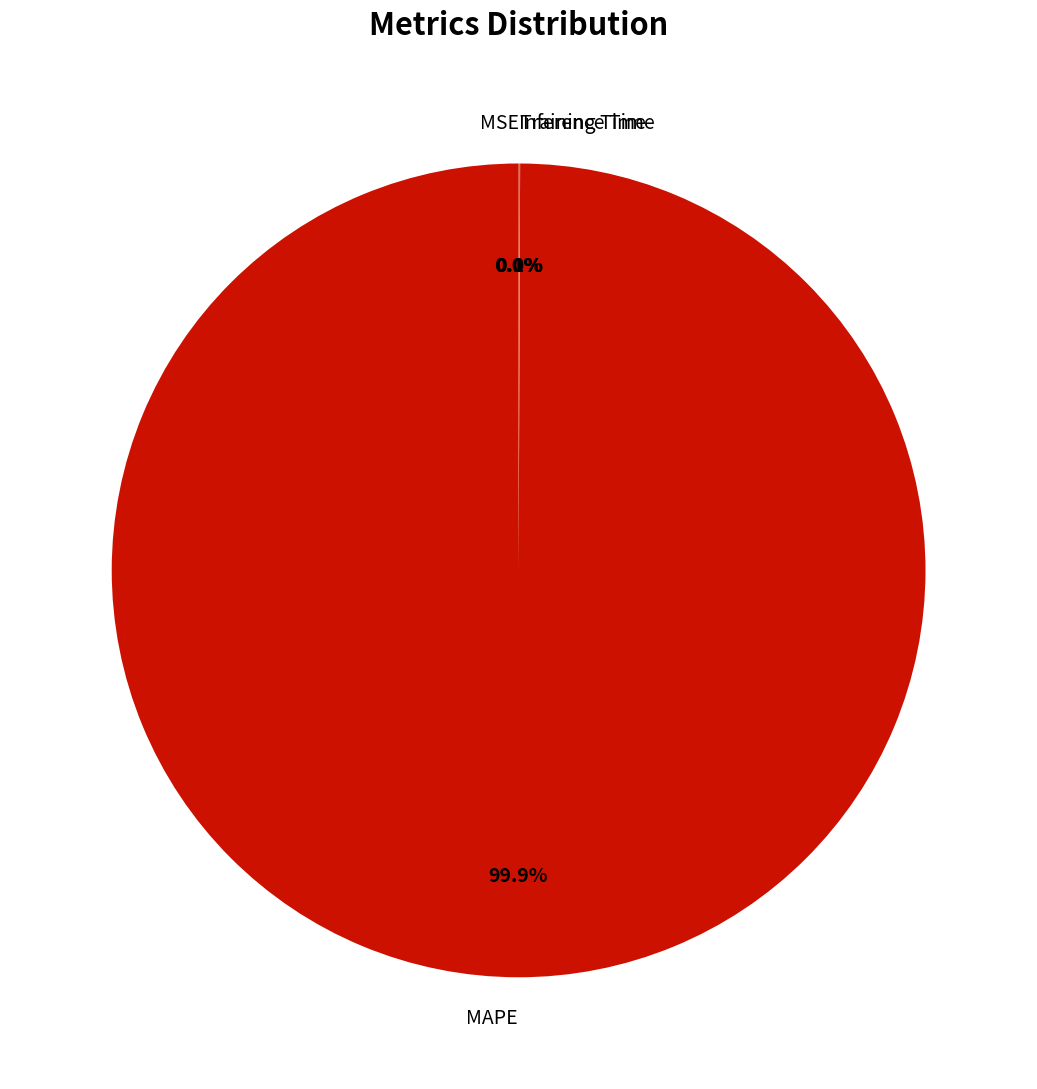

Does MAPE account for over 50% of the chart?

Yes